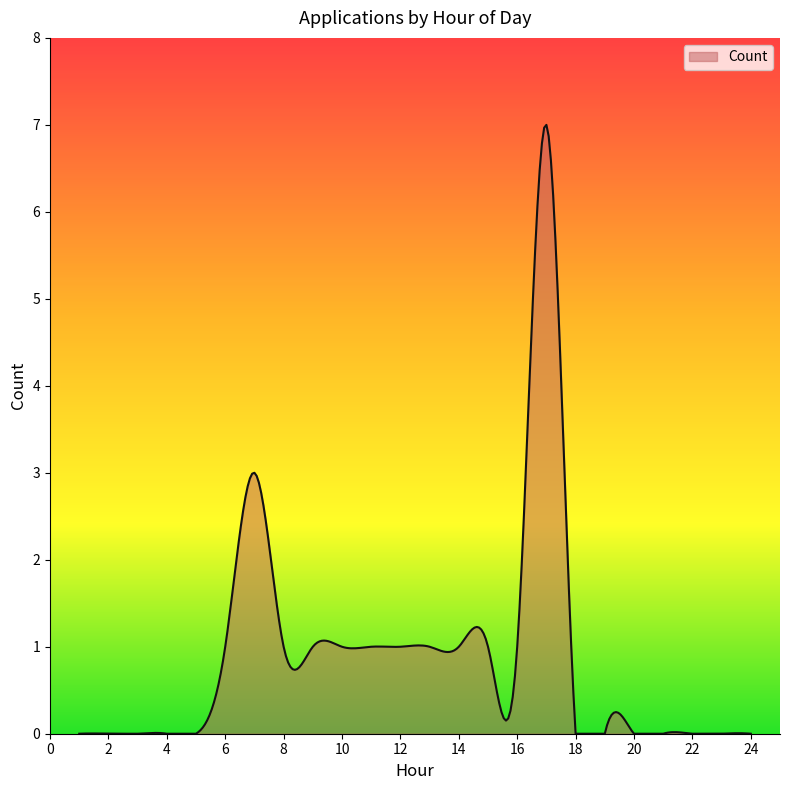

What is the maximum value shown in the chart?

7.0